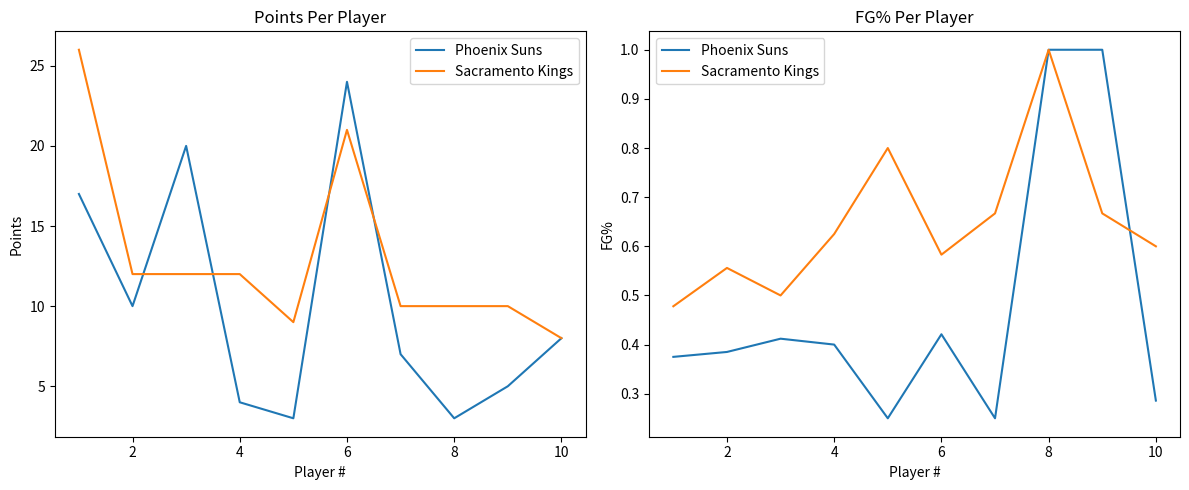

Between 8 and 7, which is larger?

7